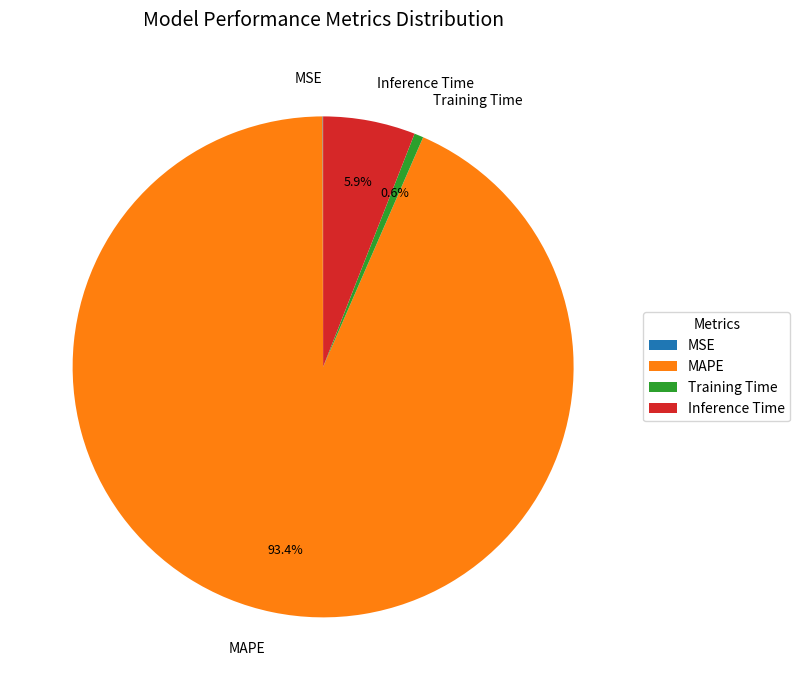

Which slice is the largest?

MAPE